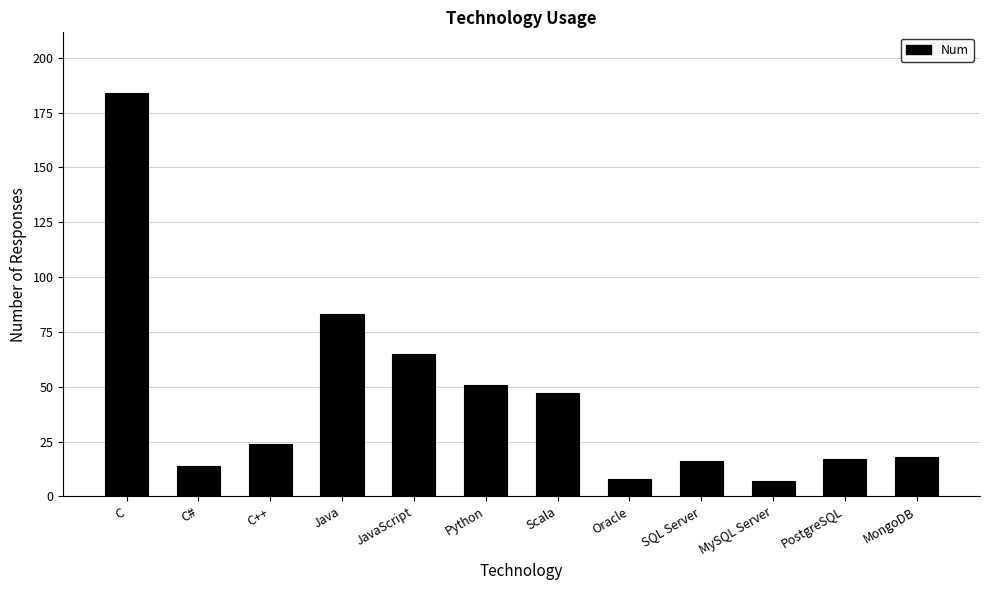

What is the difference between the maximum and minimum values?

177